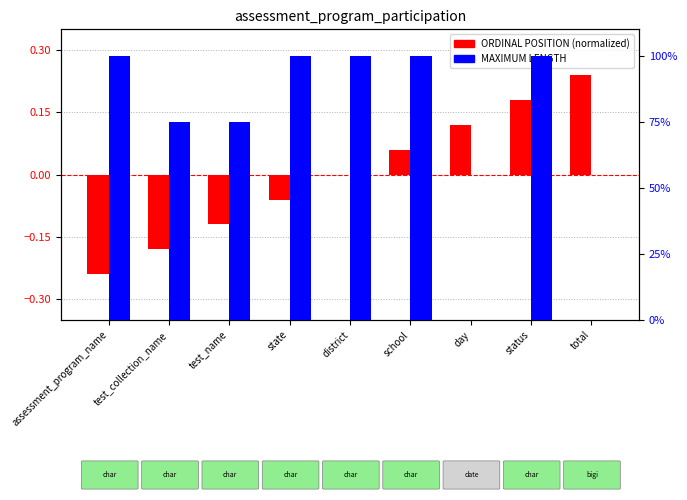

How many groups of bars are there?

9